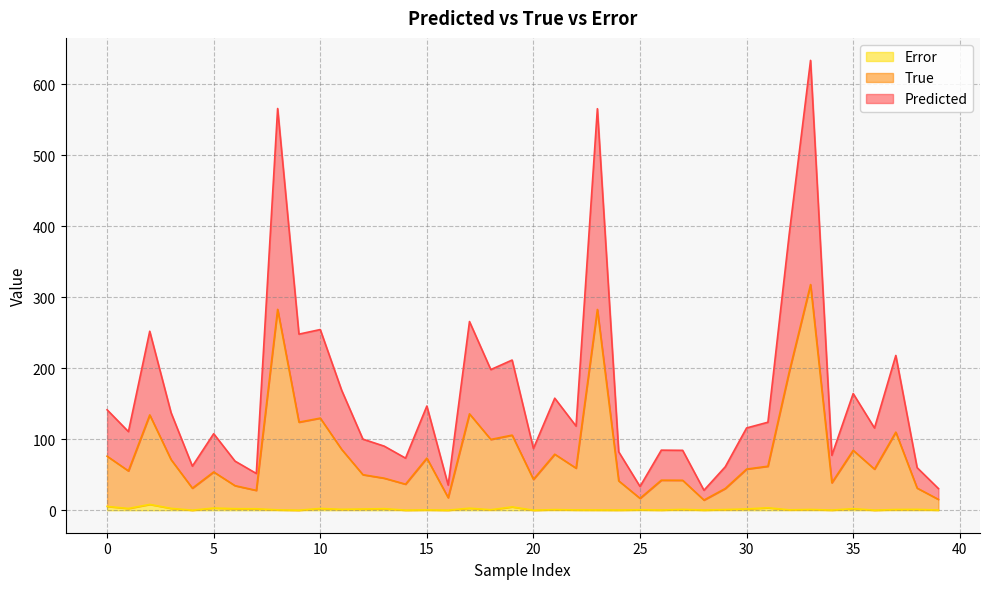

What are all the series names shown in the legend?

Error, True, Predicted